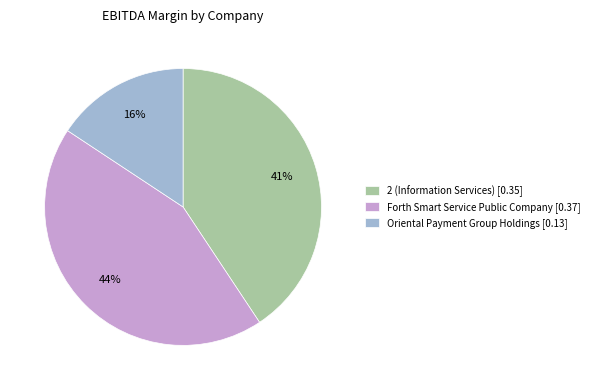

Is it true that 2 (Information Services) is 41% of the pie?

True